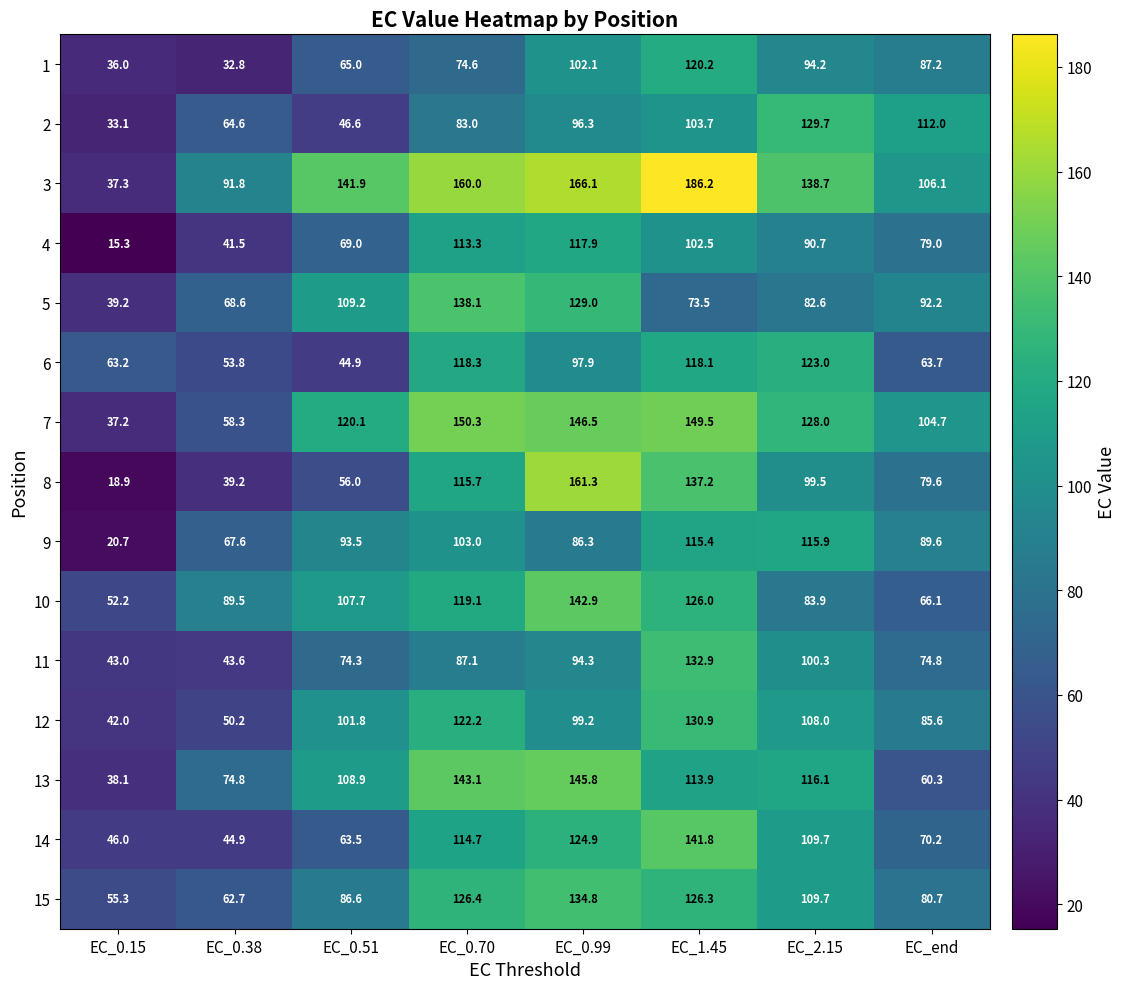

What is the approximate value of 5 at EC_0.70?

138.1